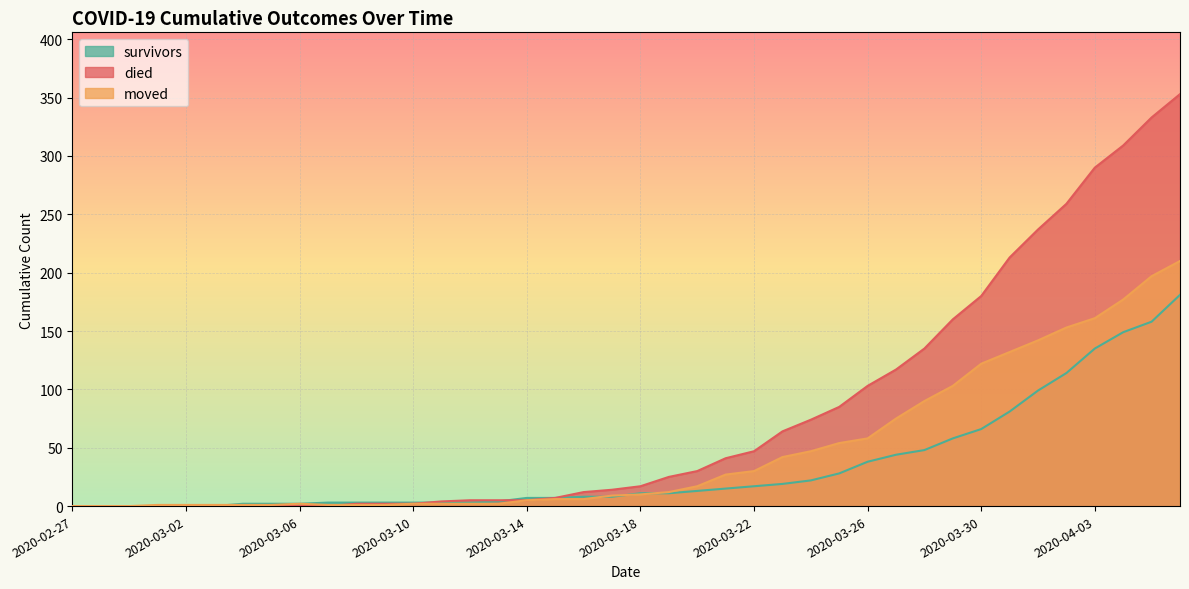

True or false: died has more than 1 points higher than both neighbors.

False